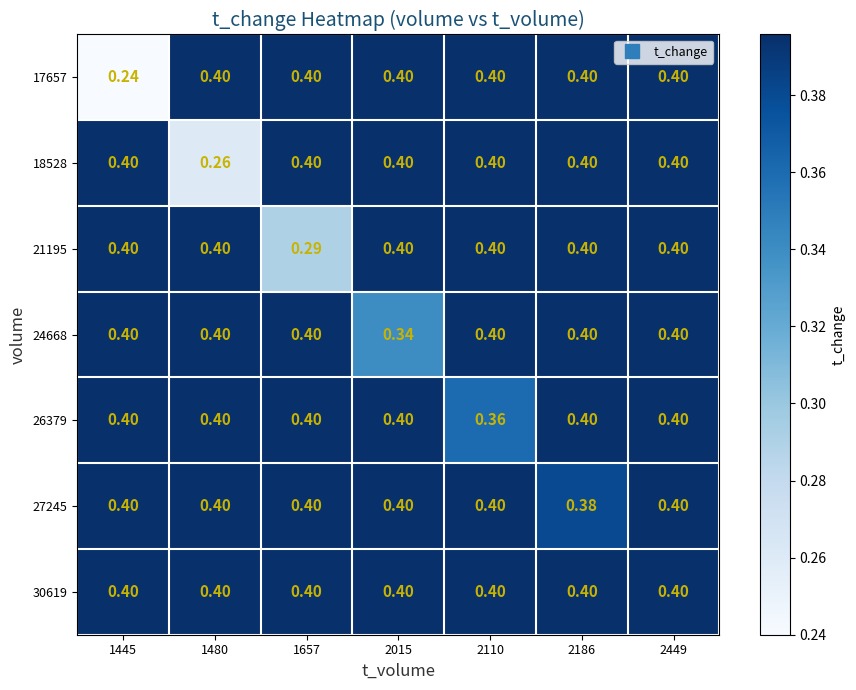

What is the total value across all series at 2110?

2.8